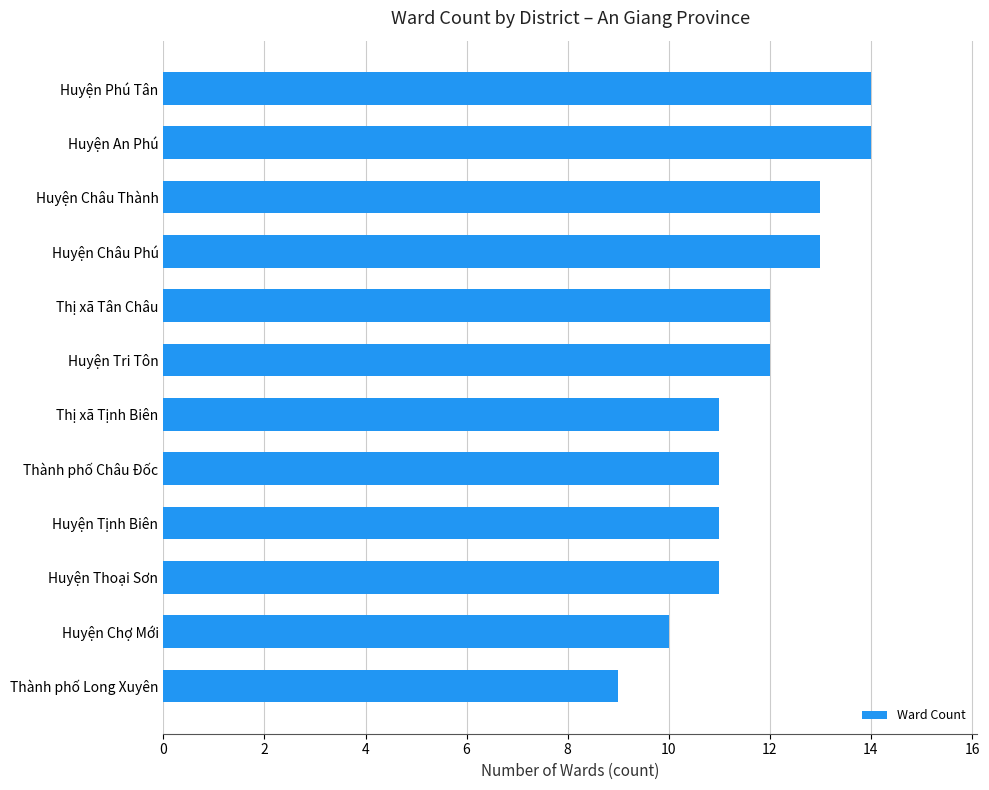

Between Huyện Tri Tôn and Huyện Phú Tân, which is larger?

Huyện Phú Tân